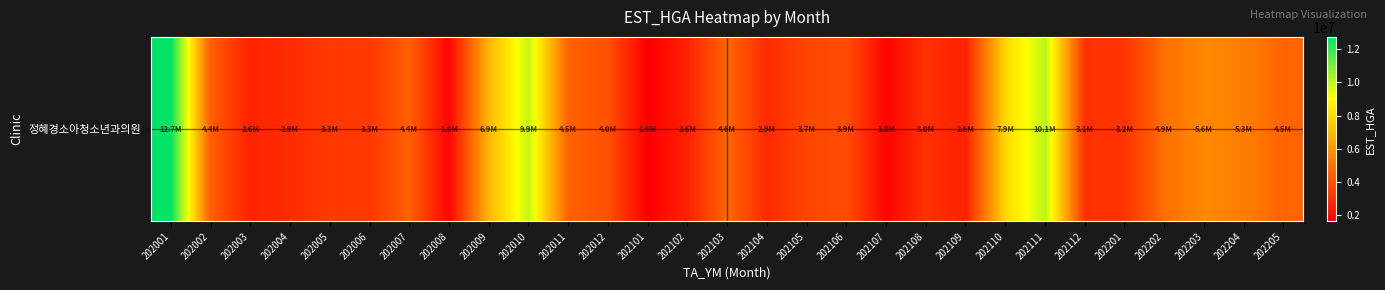

True or false: the data shows 2887896 at 202104.

True